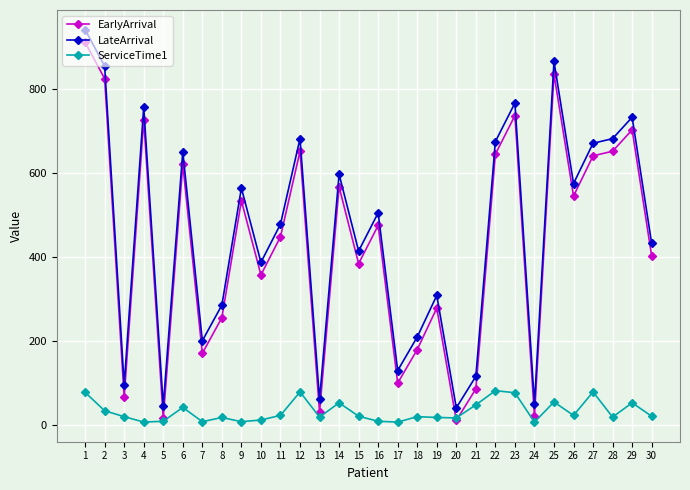

Is it true that LateArrival equals 528 at 4?

False